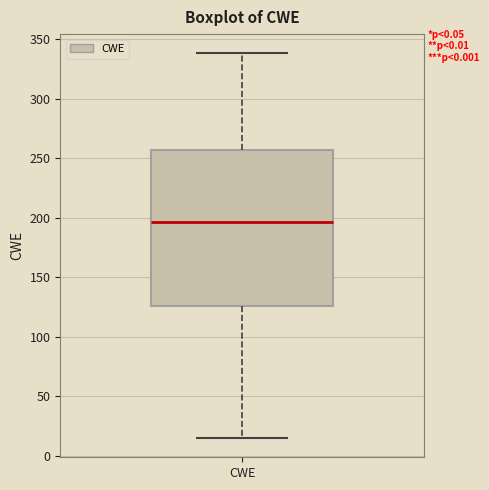

Read this box plot against the y-axis: the position of the median line, the range covered by the box, and the ends of both whiskers. The values are not printed on the chart, so give them approximately, as read against the axis.

median 195, box 125 to 255, whiskers 15 to 340